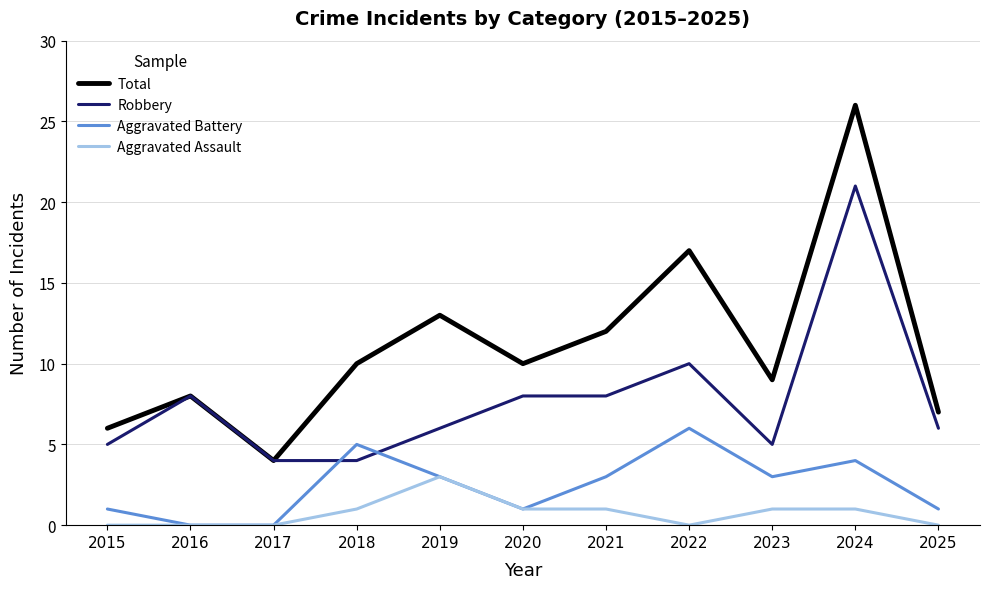

What is the approximate value of Robbery at 2025, to the nearest 5?

5